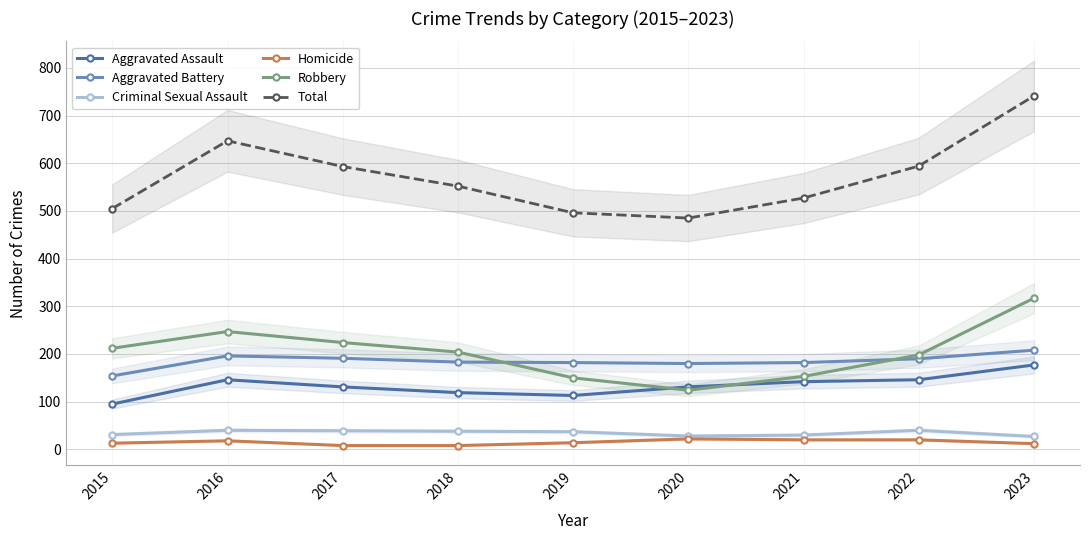

At how many categories does at least one series exceed 626?

2